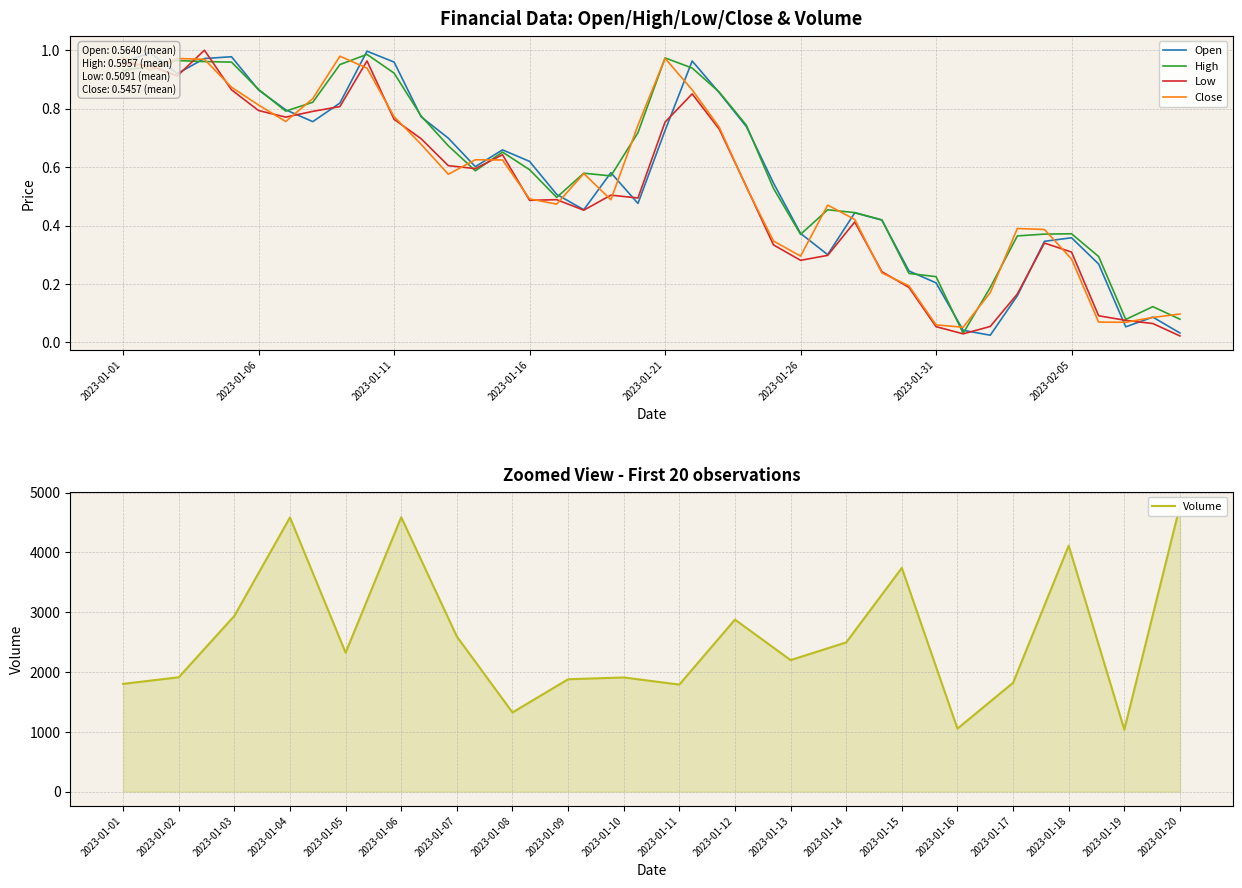

Which series changed the most between 2023-01-16 and 2023-01-30?

Open